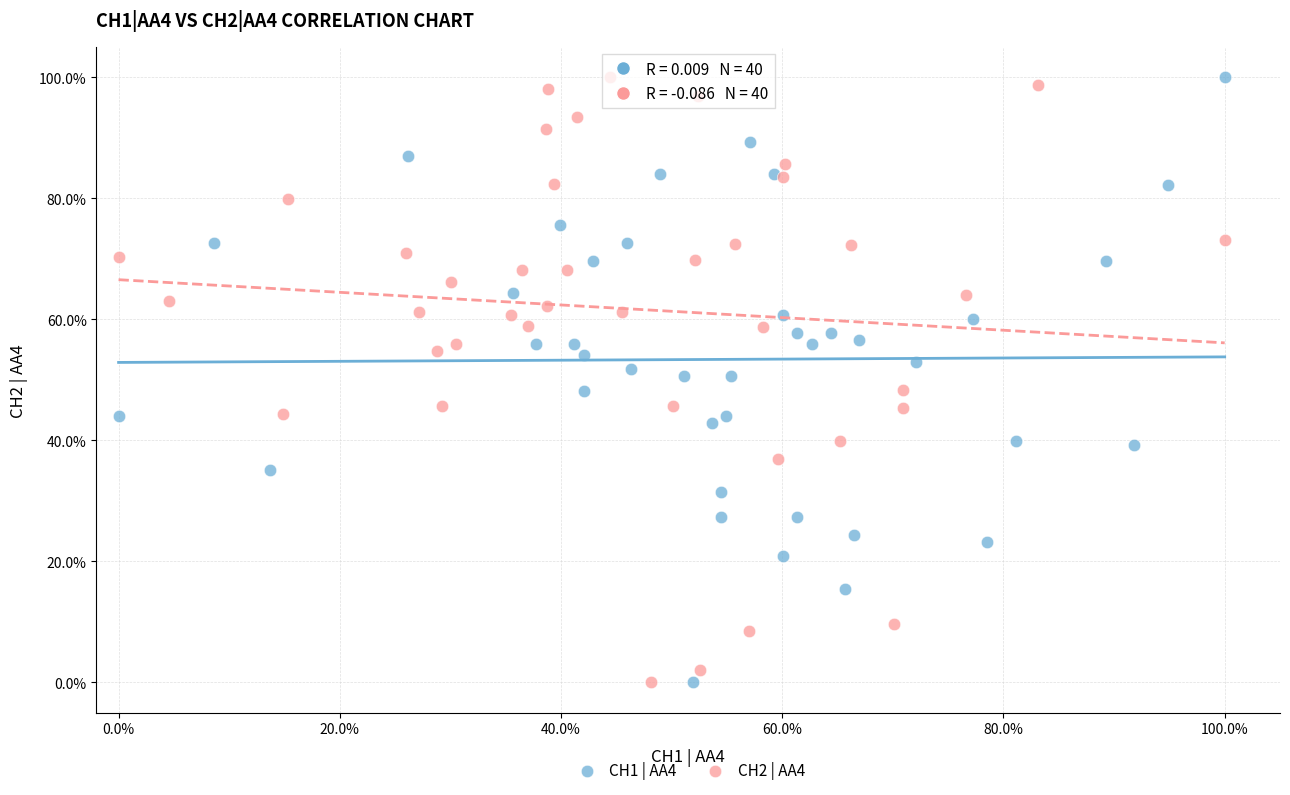

What are all the series names shown in the legend?

CH1 | AA4, CH2 | AA4